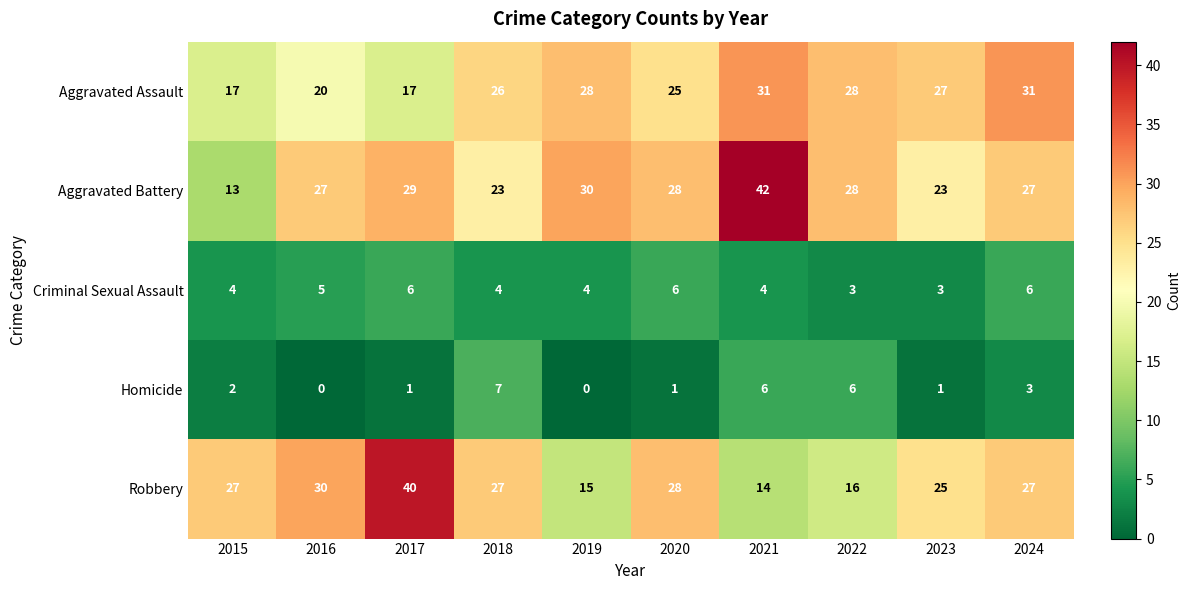

How many data points in Criminal Sexual Assault are less than 4?

2